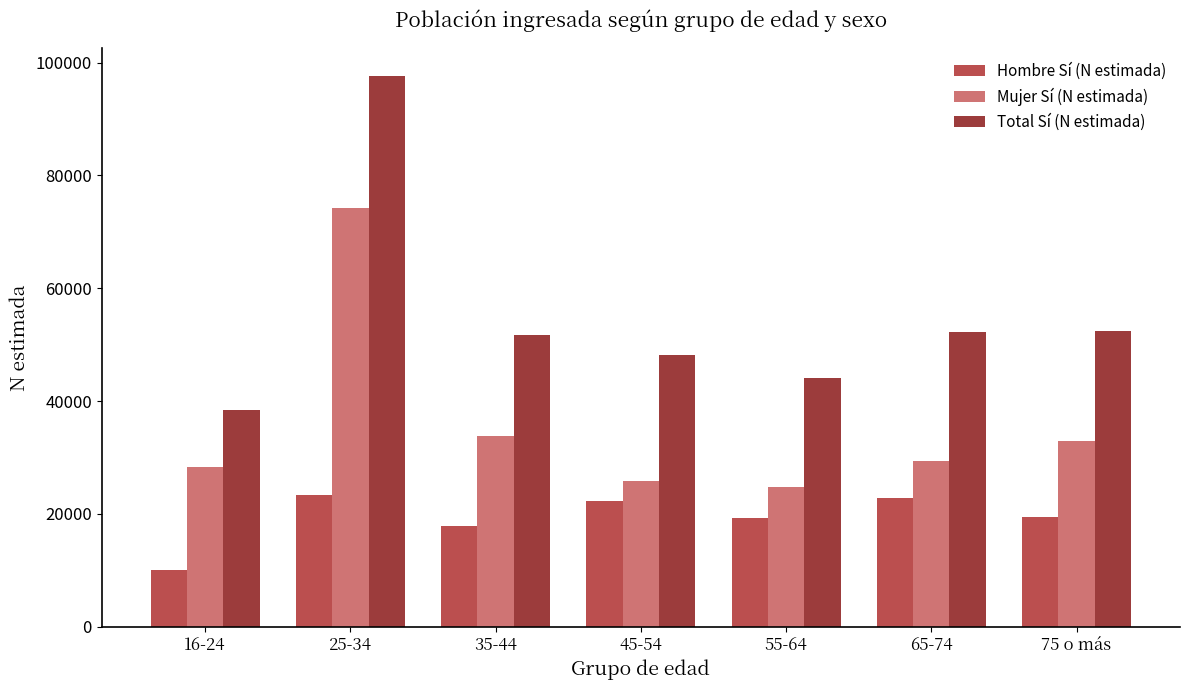

How many data points does each series have?

7